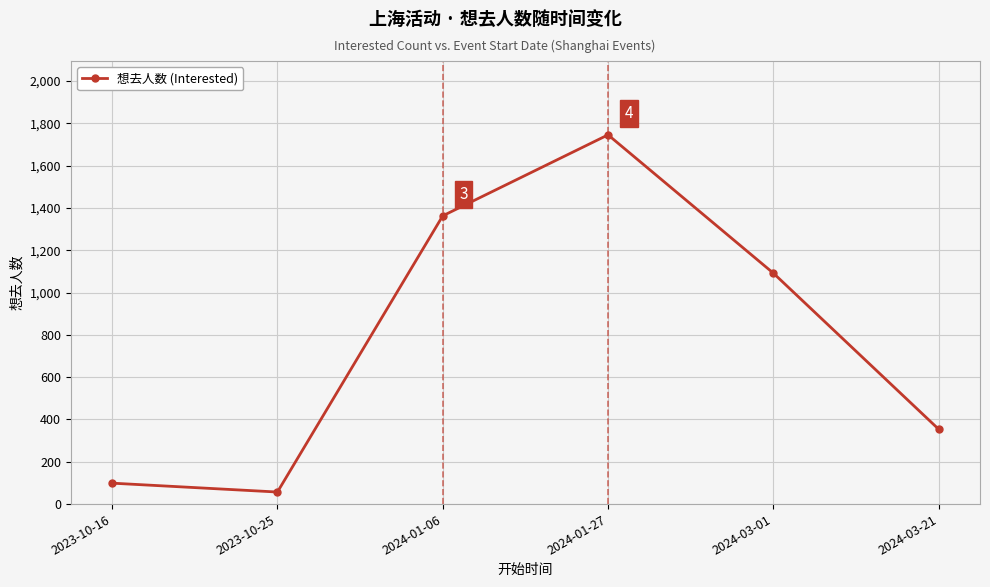

Does the chart display data point markers on the line(s)?

Yes